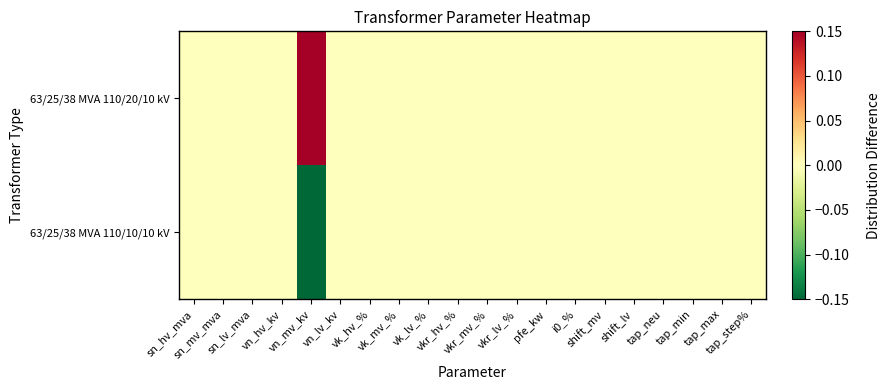

What is the greatest value displayed?

0.3